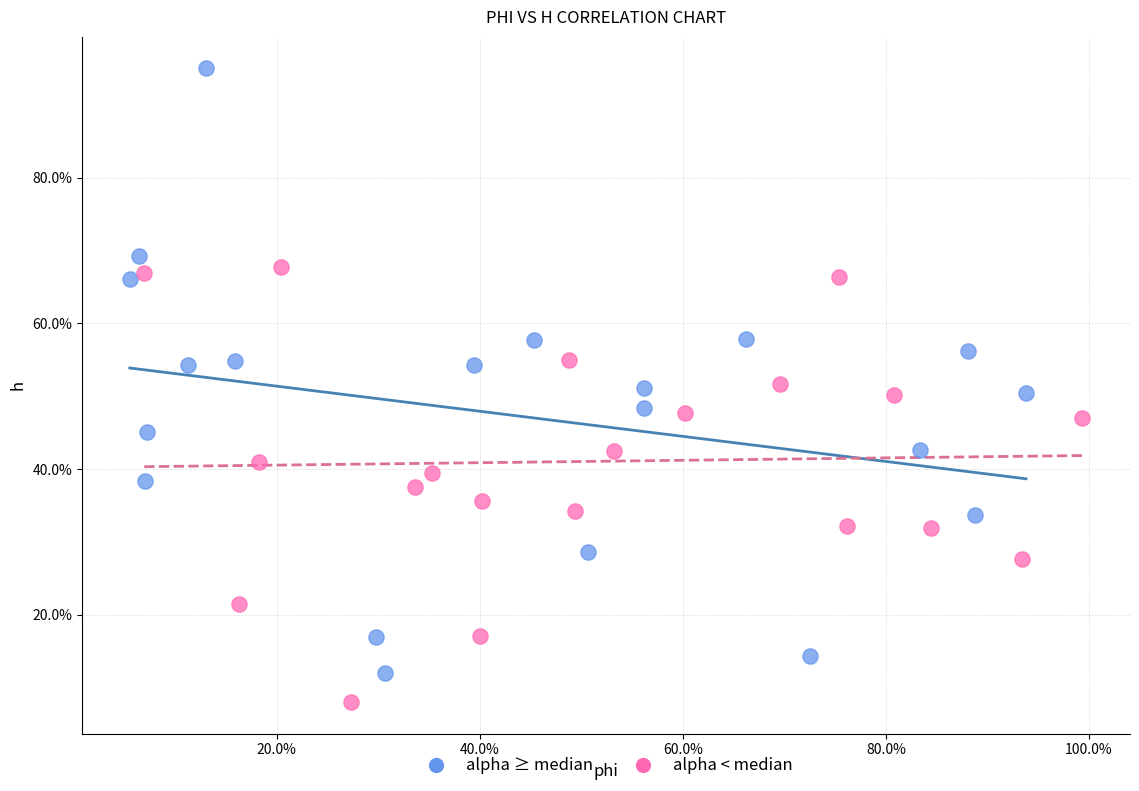

What are all the series names shown in the legend?

alpha ≥ median, alpha < median